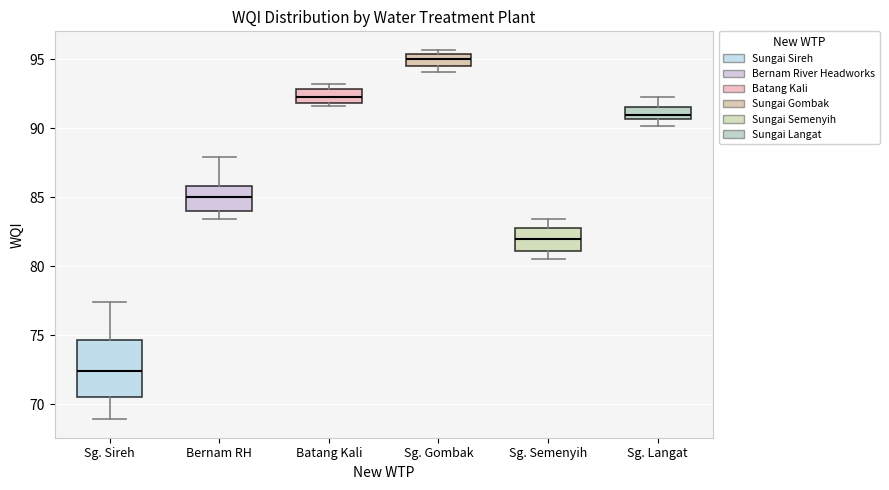

Where does the upper whisker of the box for Sg. Langat end on the y-axis? The values are not printed on the chart, so give them approximately, as read against the axis.

92.5